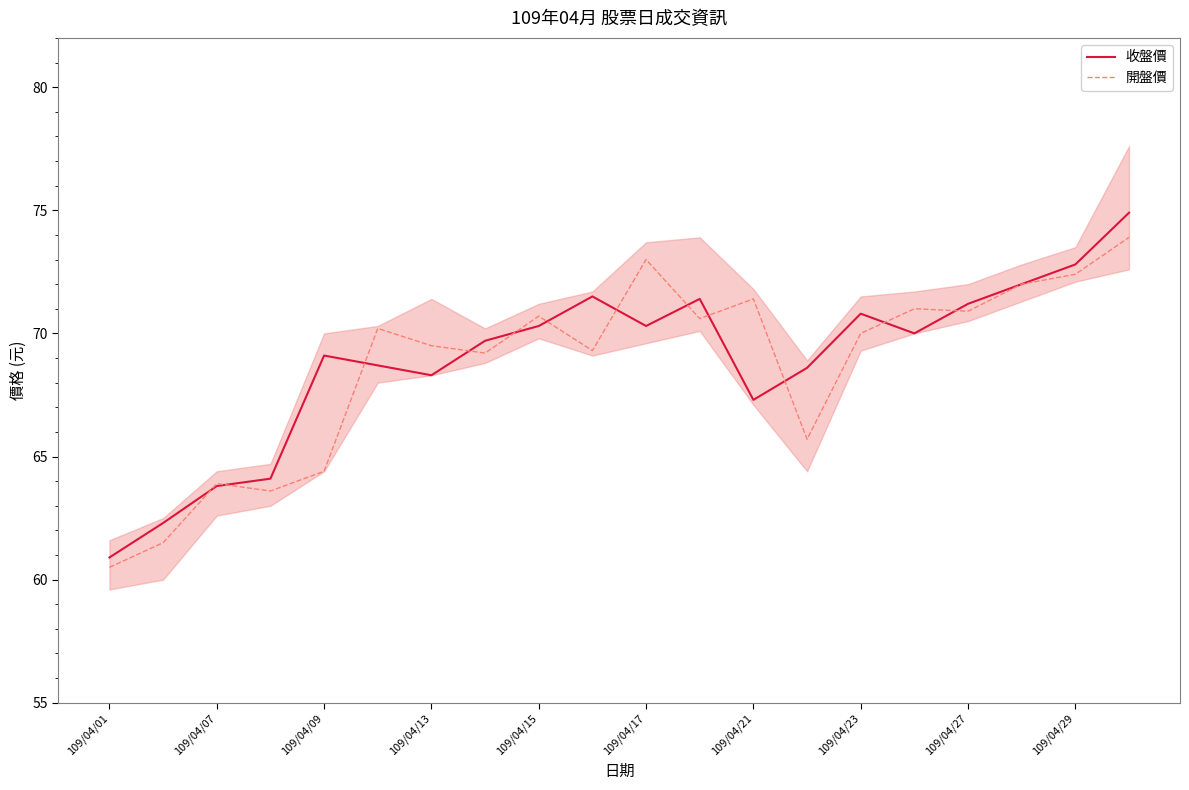

Where is 收盤價 nearest to the value 67?

109/04/21